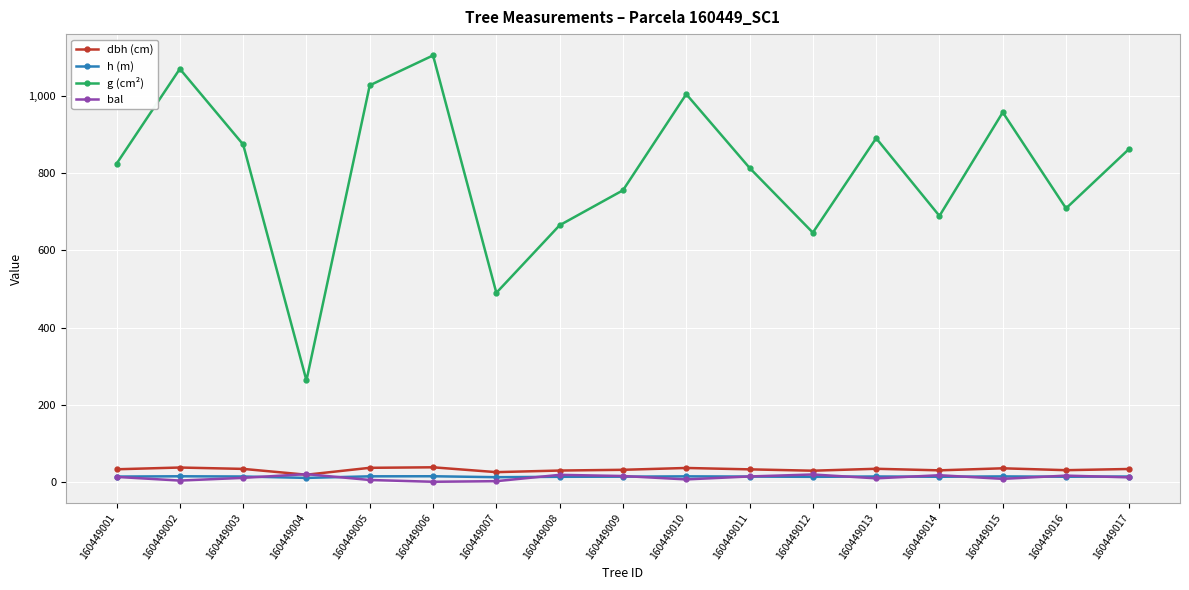

The bal series shows 18.9 at 160449012. True or false?

True